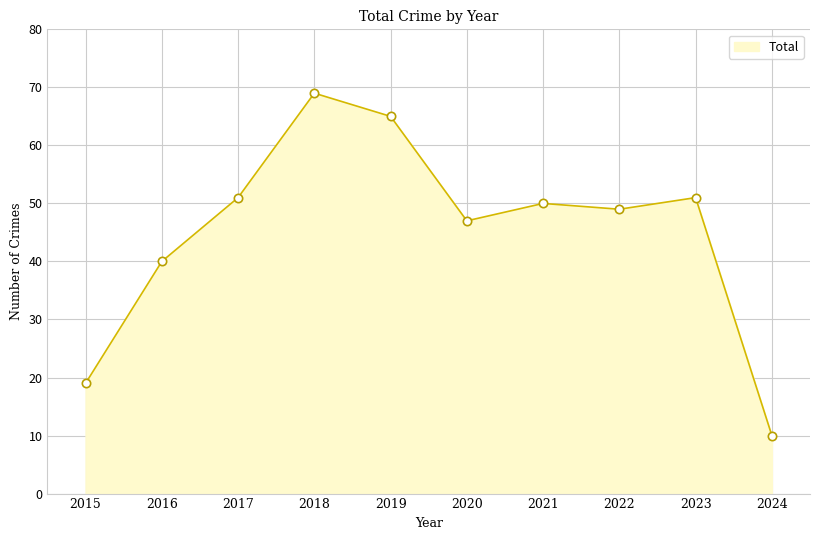

Which label corresponds to the smallest value in the chart?

2024